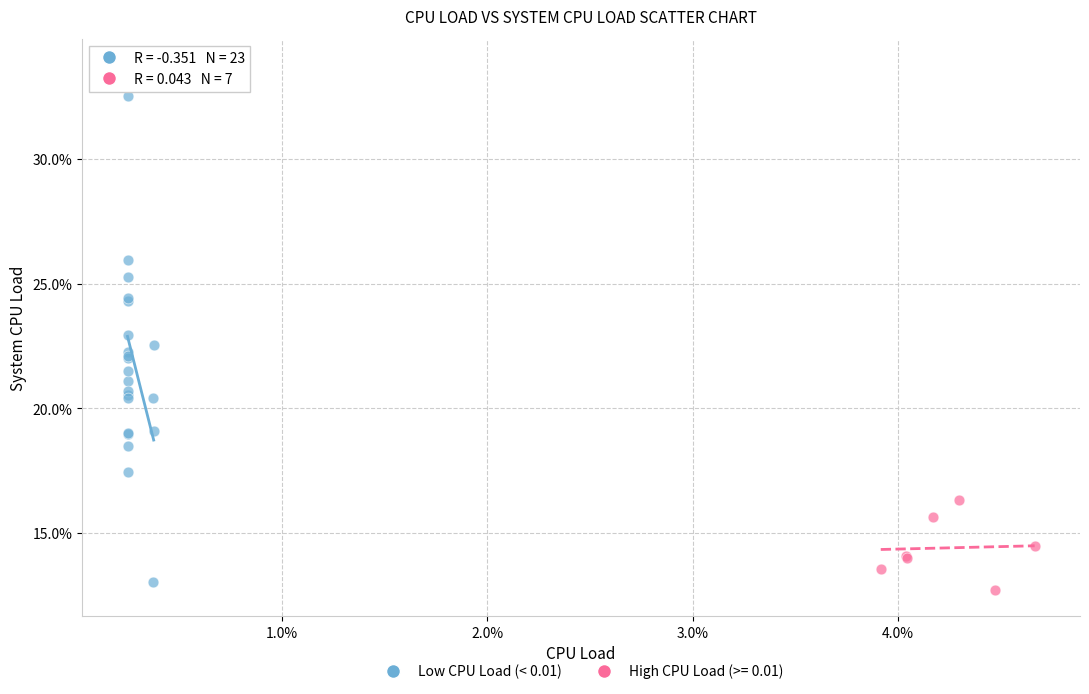

What are all the series names shown in the legend?

Low CPU Load (< 0.01), High CPU Load (>= 0.01)